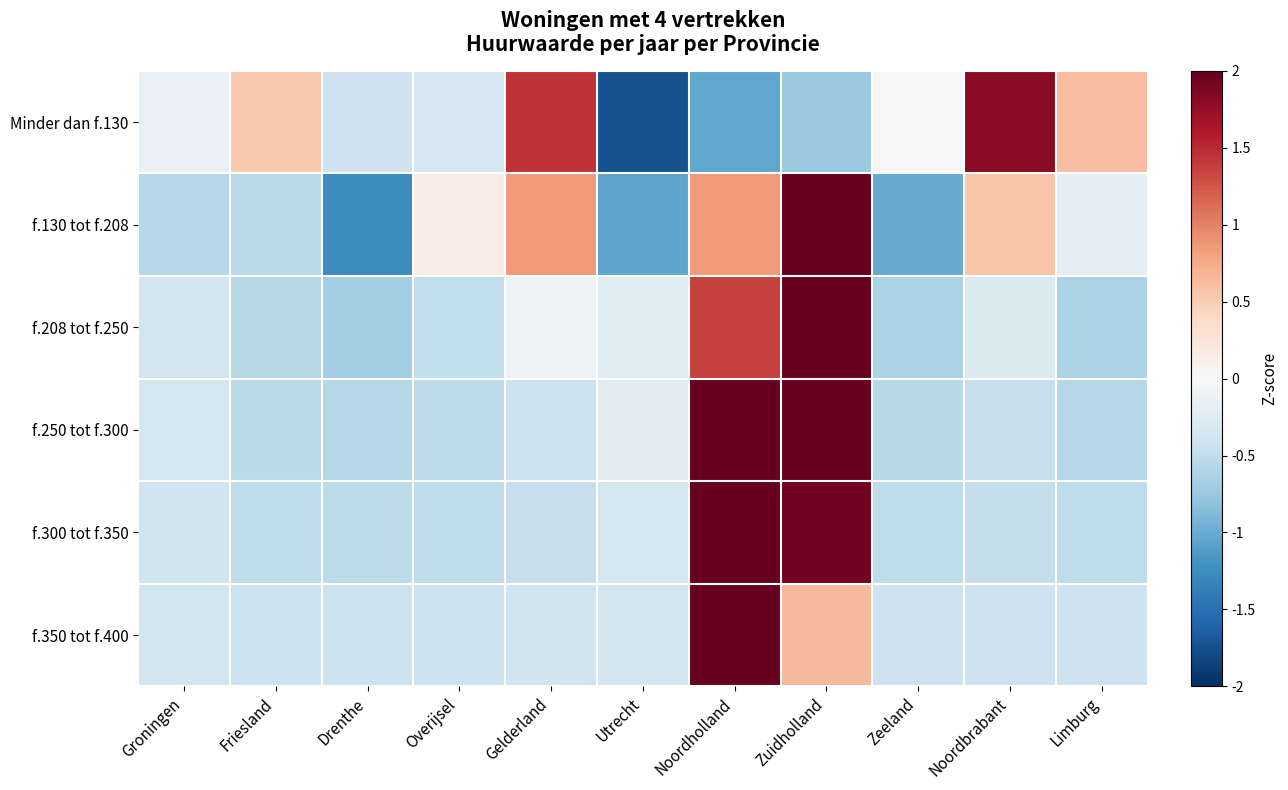

Which has a higher value, Drenthe or Noordholland?

Drenthe